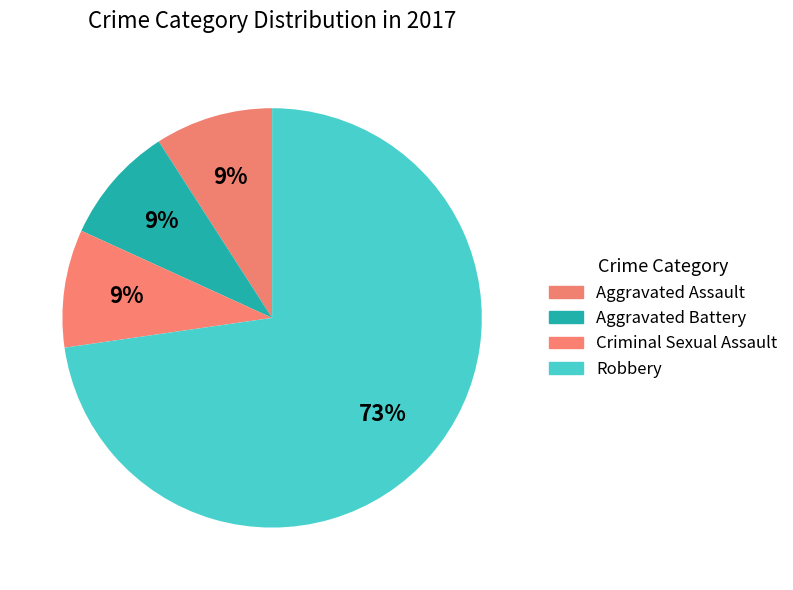

How many segments does this pie chart have?

4